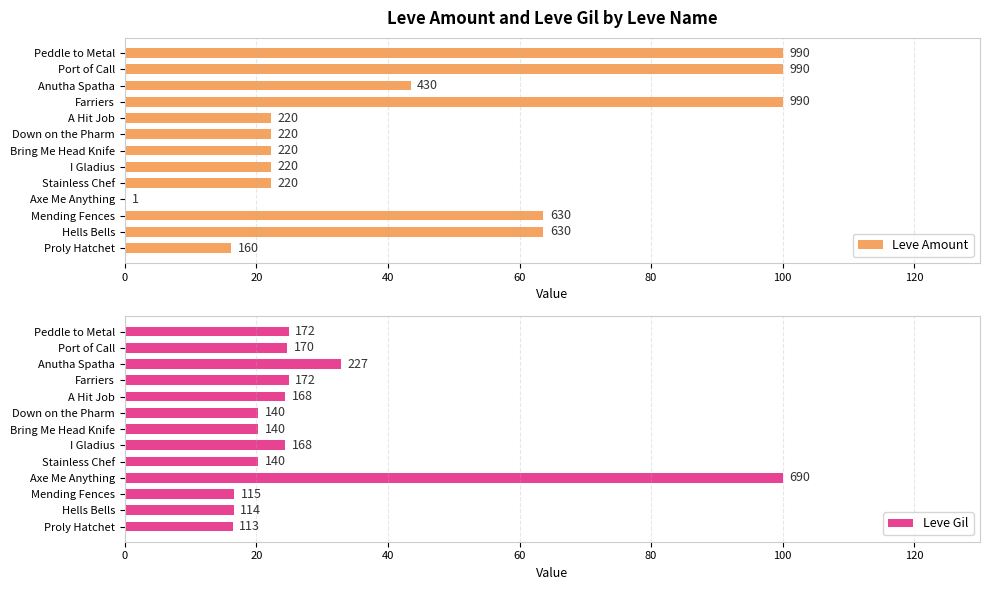

How many groups of bars are there?

13